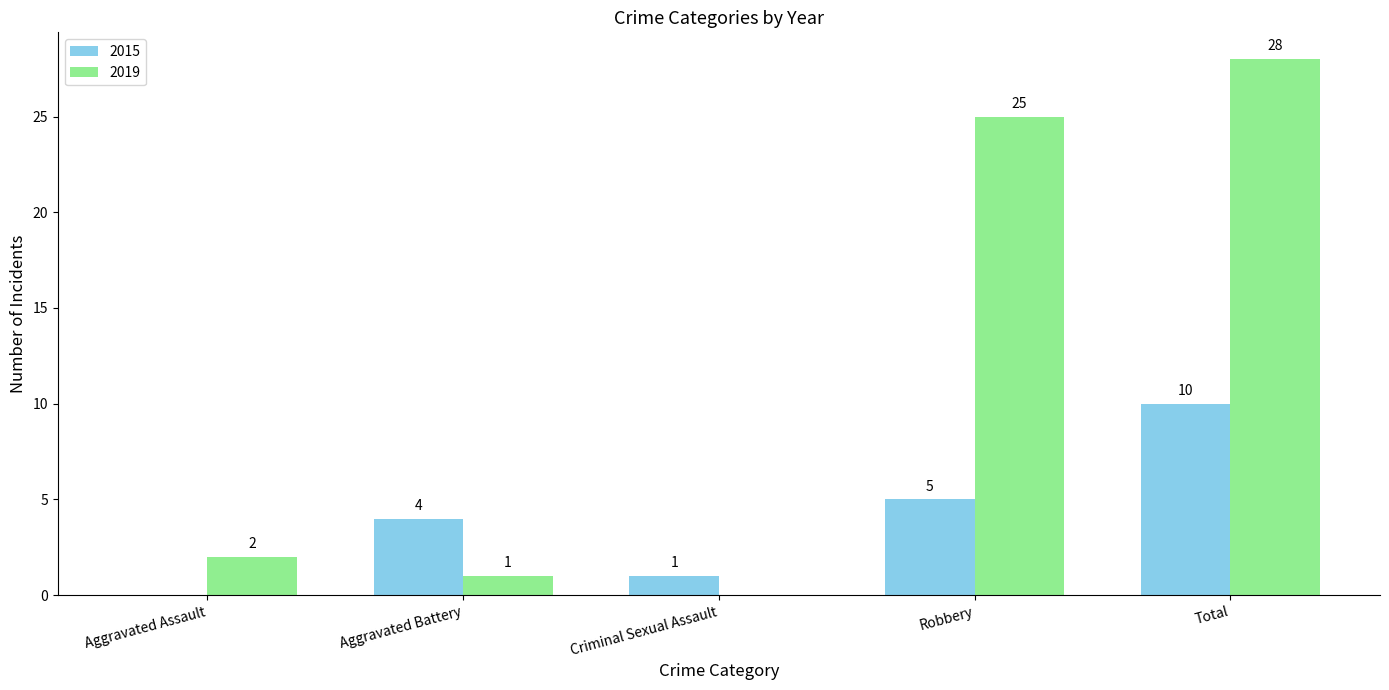

At which category is the sum across all series the highest?

Total